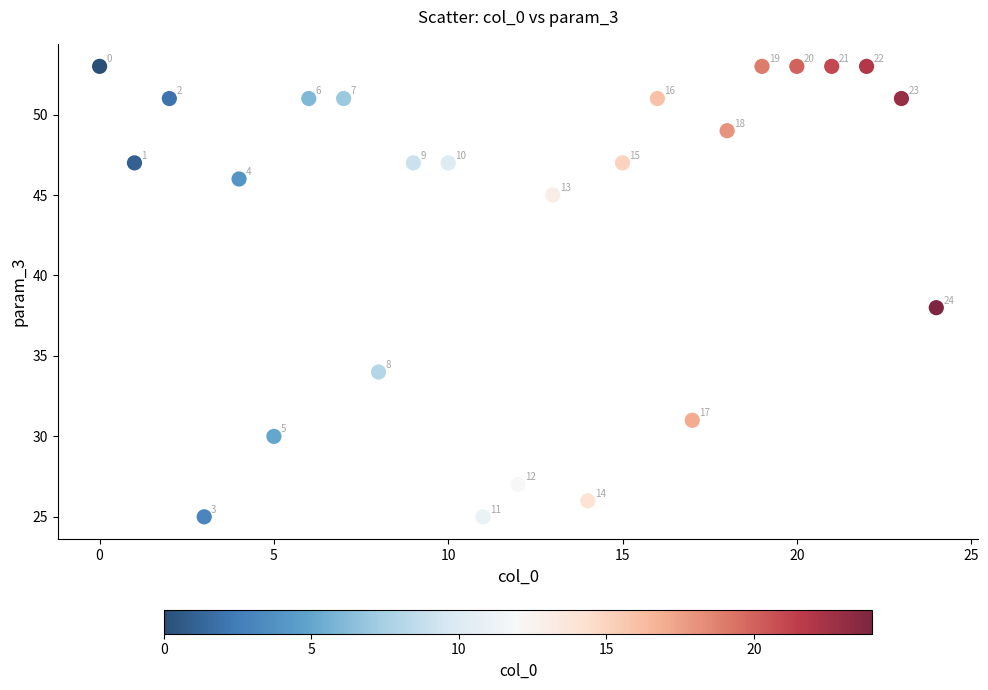

What Y value in the scatter plot is closest to 39?

38